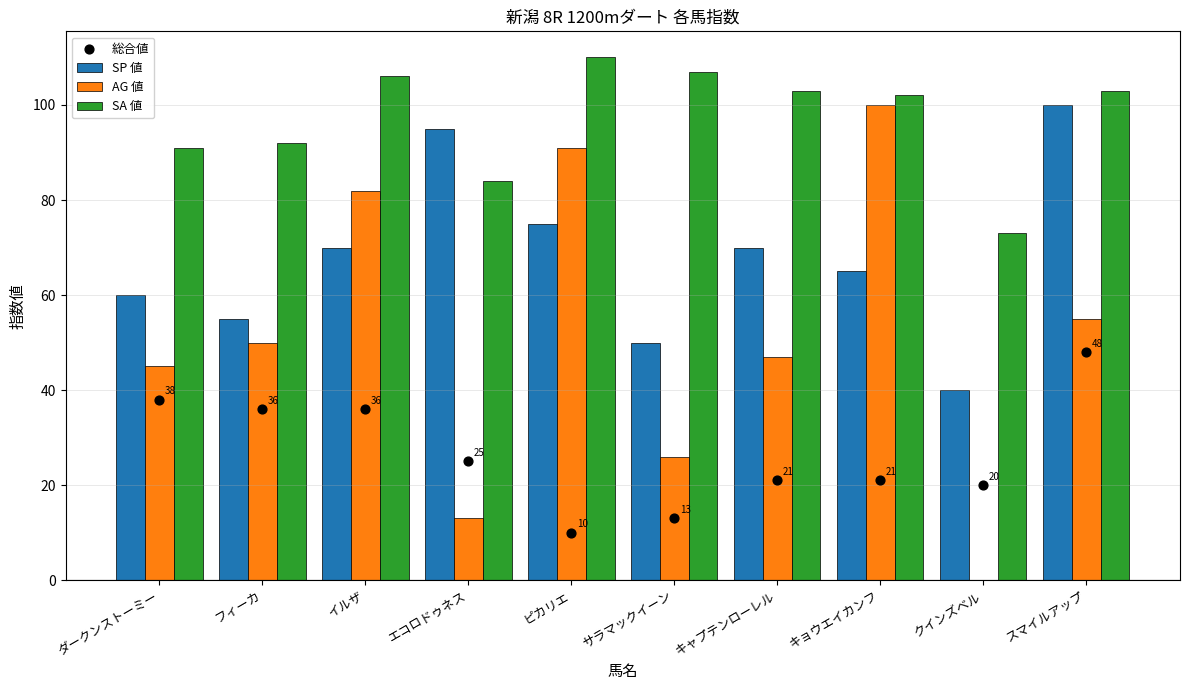

Is the value of 総合値 at ダークンストーミー greater than the value of SP 値 at キョウエイカンフ?

No